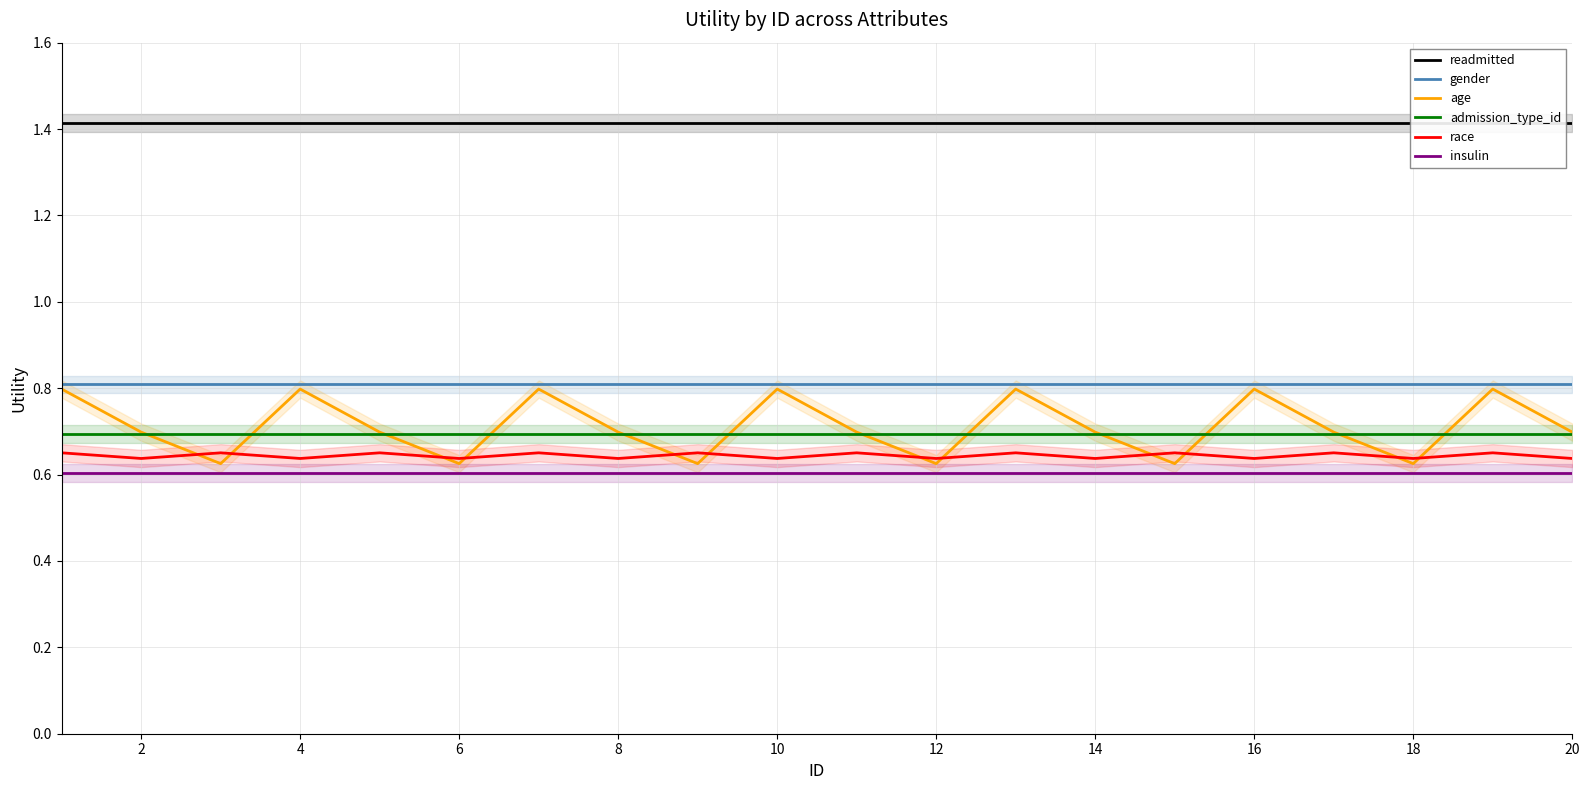

The insulin series shows 1.0 at 10. True or false?

False